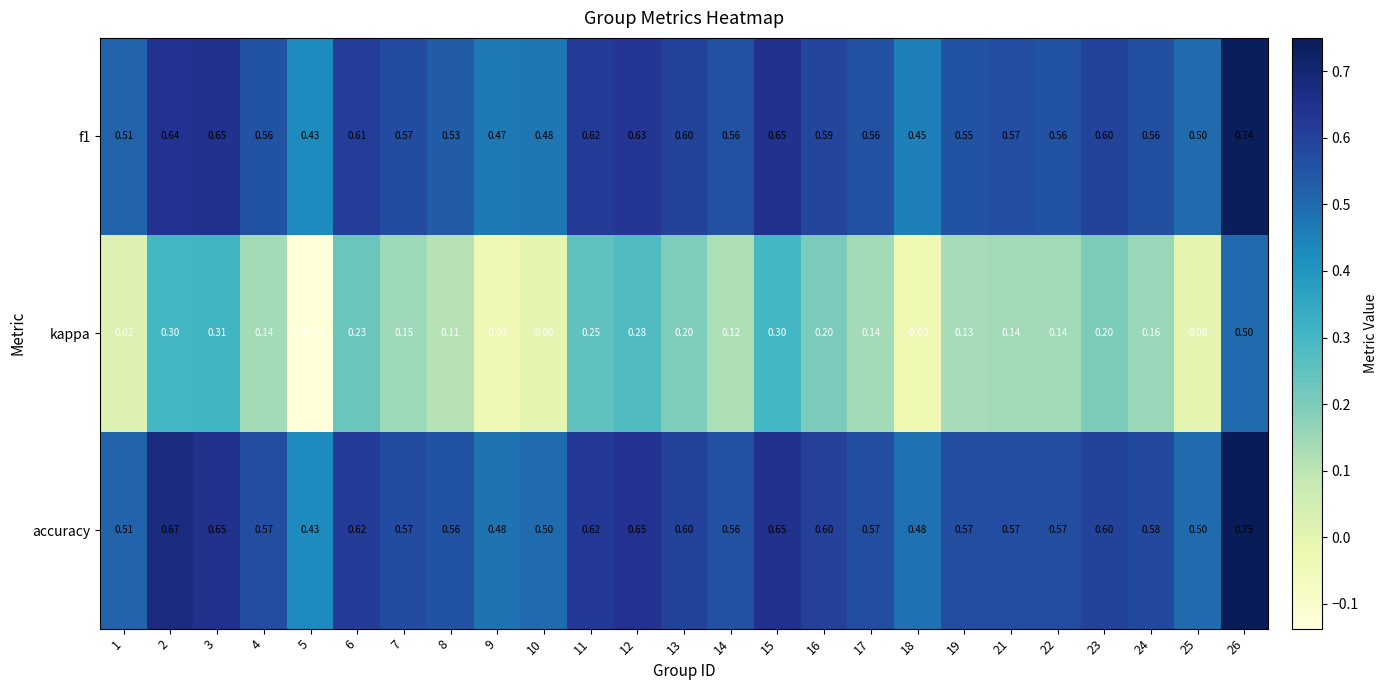

List the series in order of their peak value, lowest first.

kappa, f1, accuracy